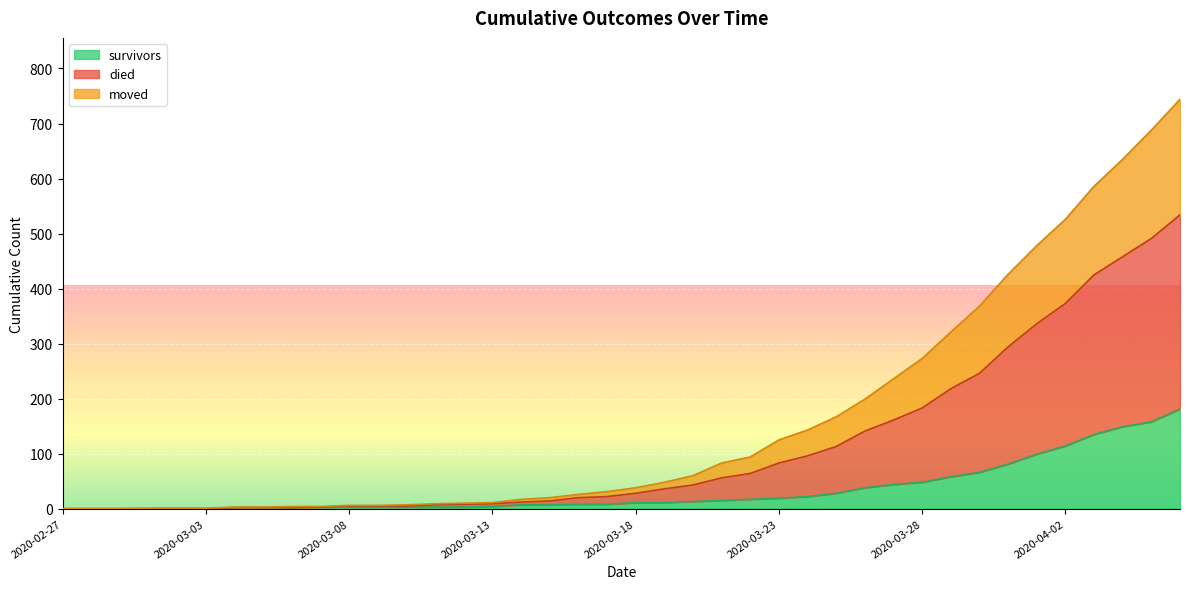

What is the sum of the died values at 2020-03-08 and 2020-03-05?

9